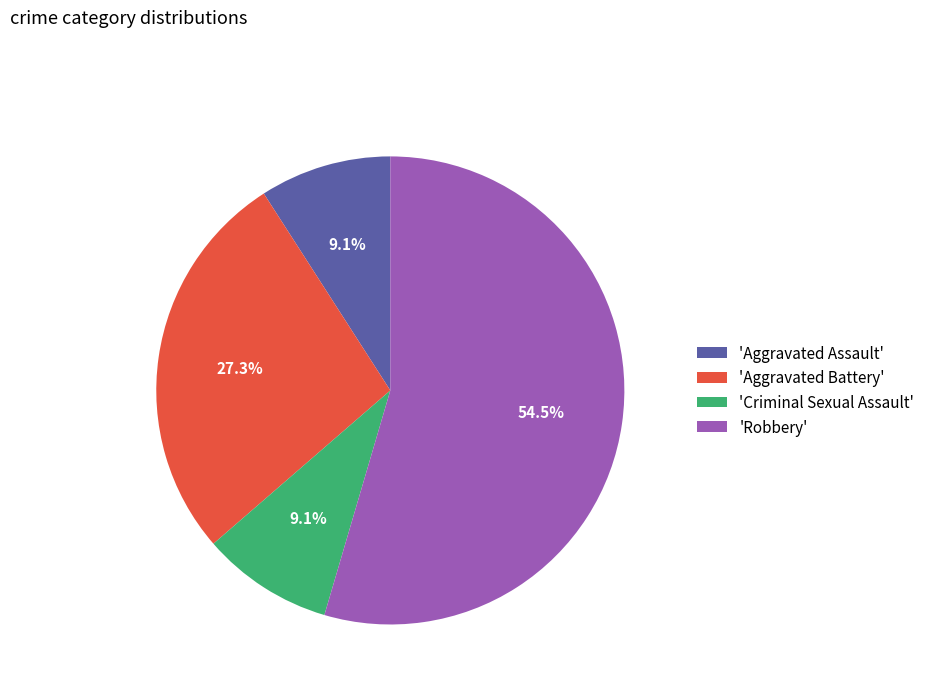

How many slices are in this pie chart?

4